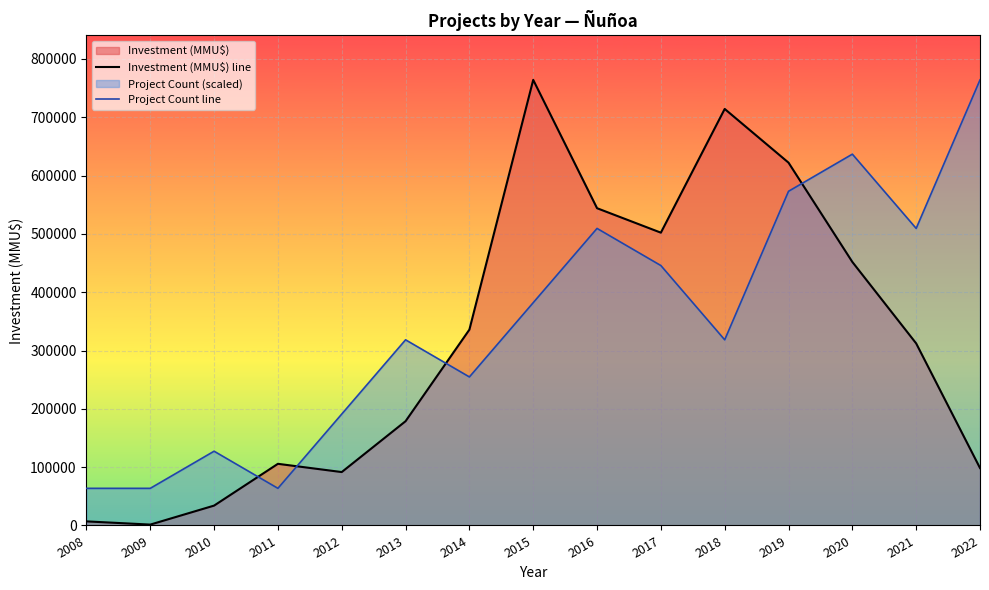

What is the difference between the Investment (MMU$) line values at 2020 and 2014?

116044.0